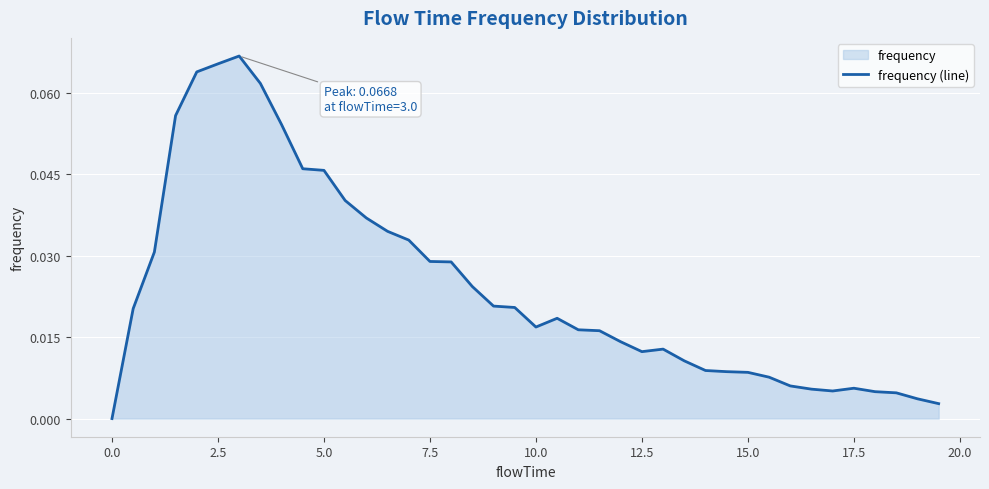

The value at 0.0 is 0.0. True or false?

True